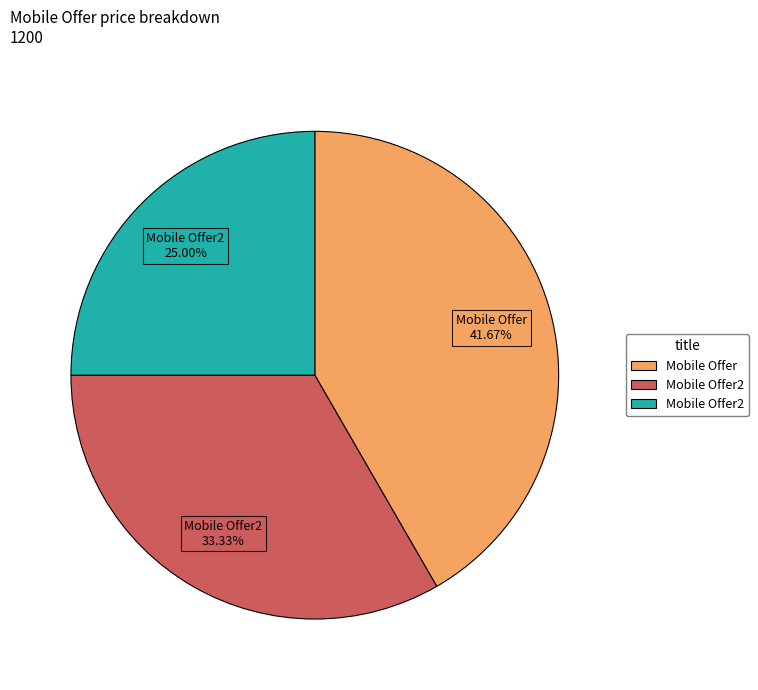

Is there any slice that represents more than half of the pie?

No